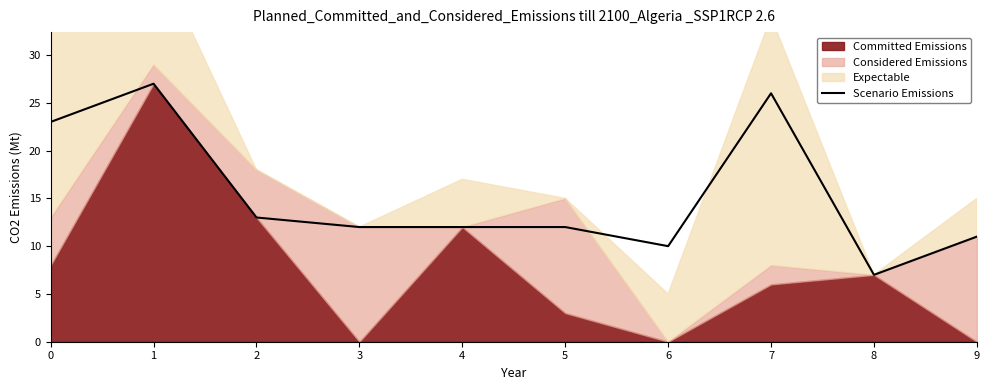

The chart shows a value of 4 at 8. True or false?

False